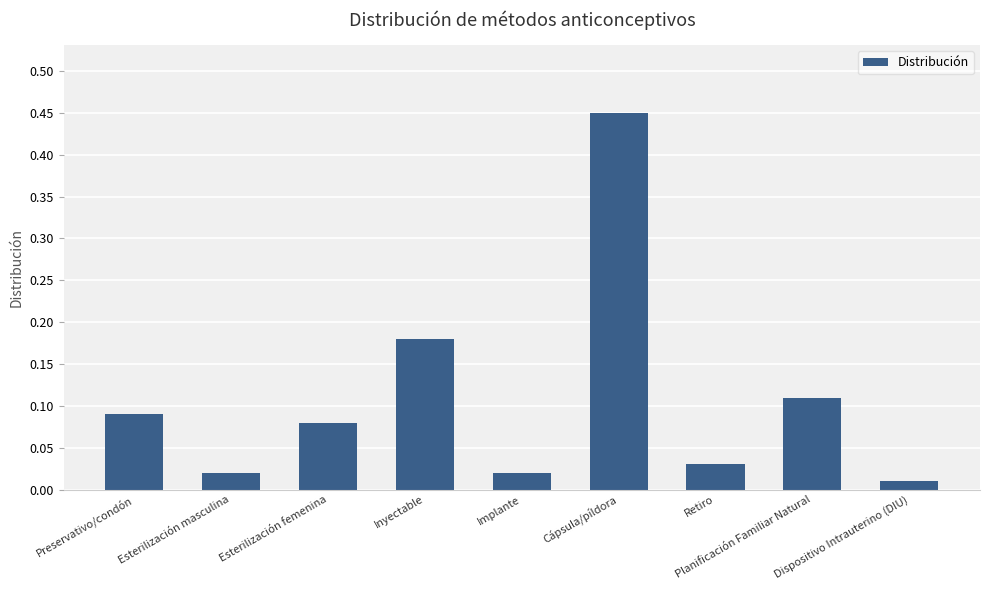

Which category has the highest value across all series?

Cápsula/píldora